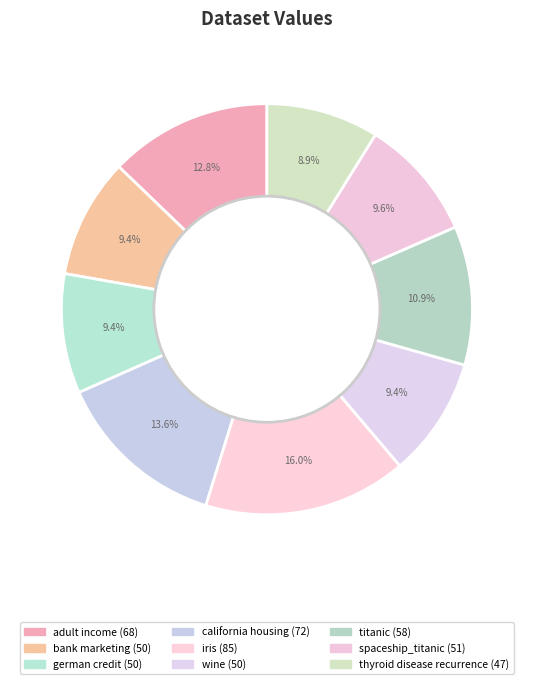

To the nearest percent, what is the difference between the largest and smallest slice percentages?

7%